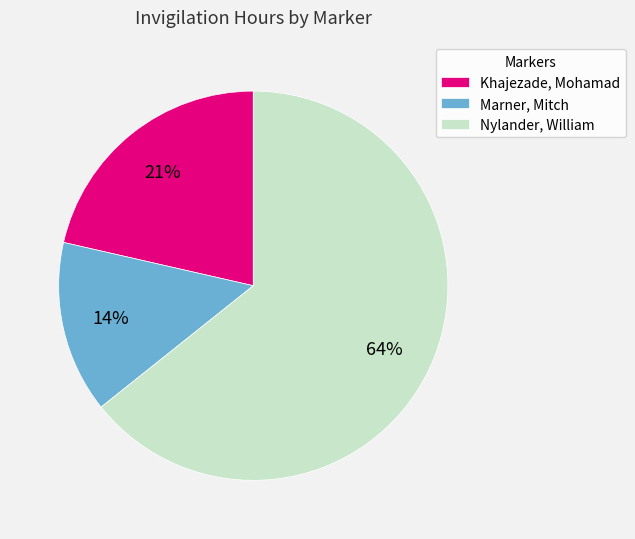

What is the smallest slice in the pie chart?

Marner, Mitch